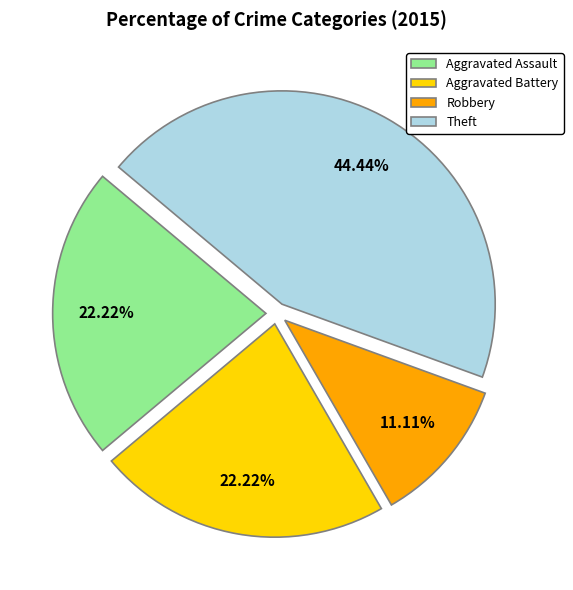

Between Robbery and Aggravated Assault, which is larger?

Aggravated Assault